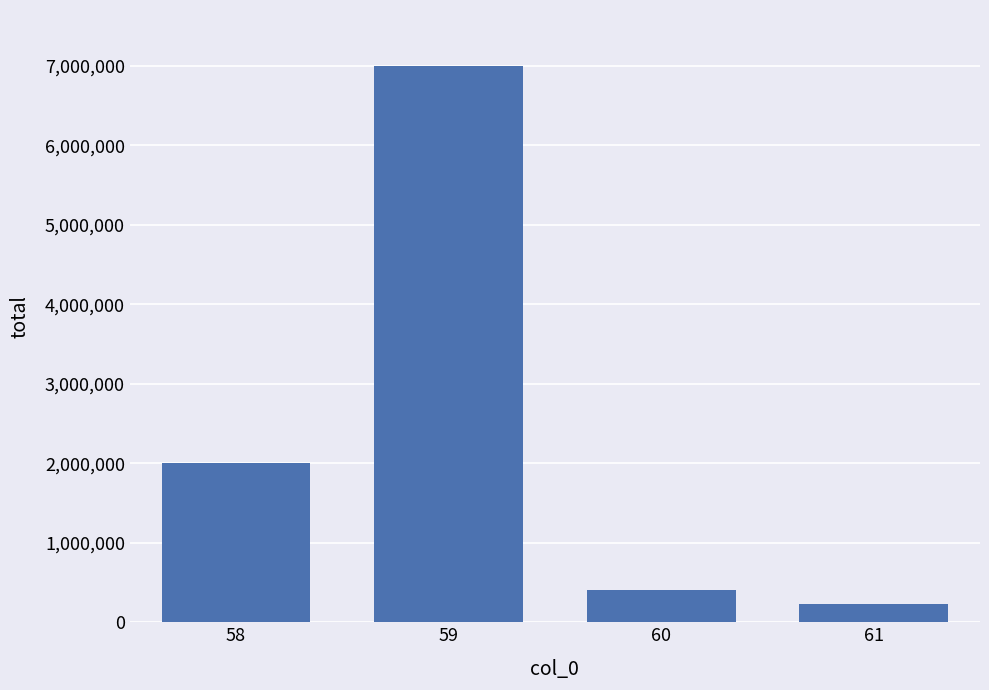

Which label corresponds to the smallest value in the chart?

61